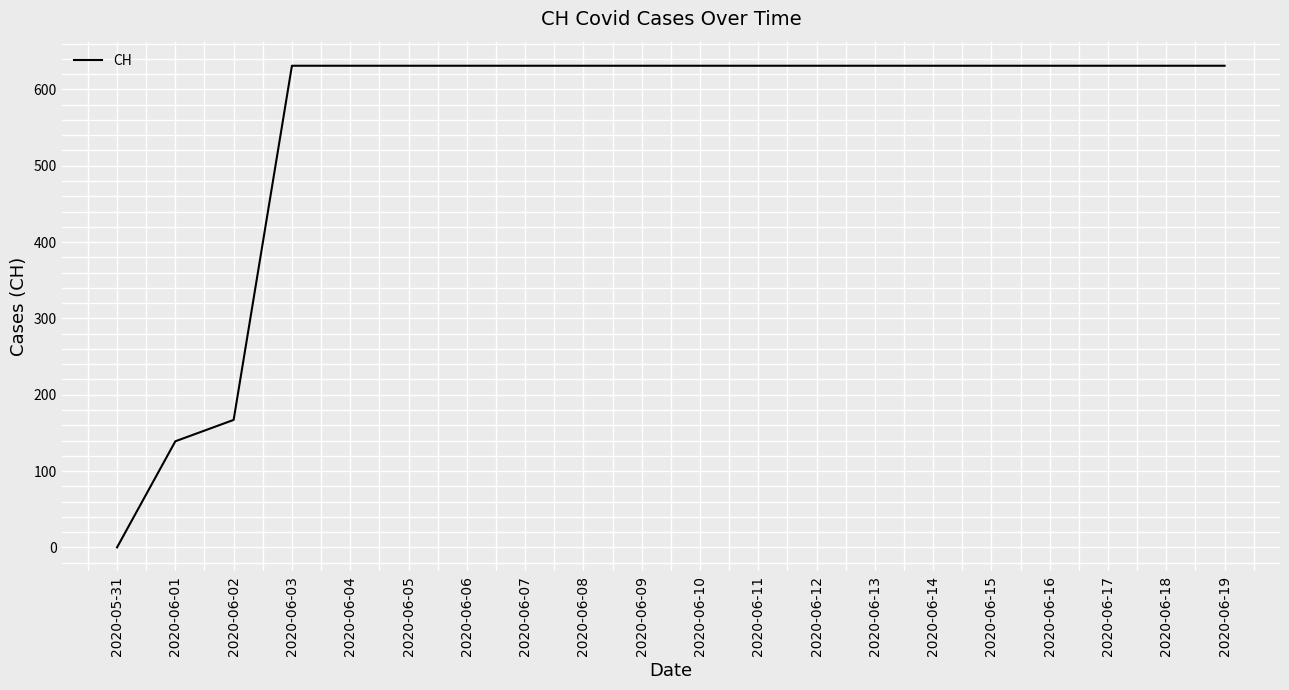

Approximately how many times larger is the value at 2020-06-05 compared to 2020-06-15?

1.0